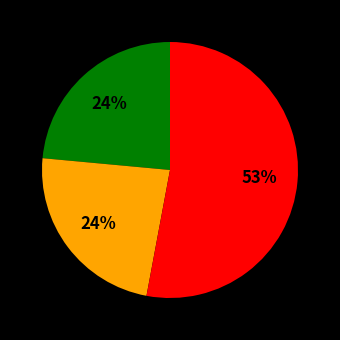

To the nearest percent, what is the difference between the largest and smallest slice percentages?

29%